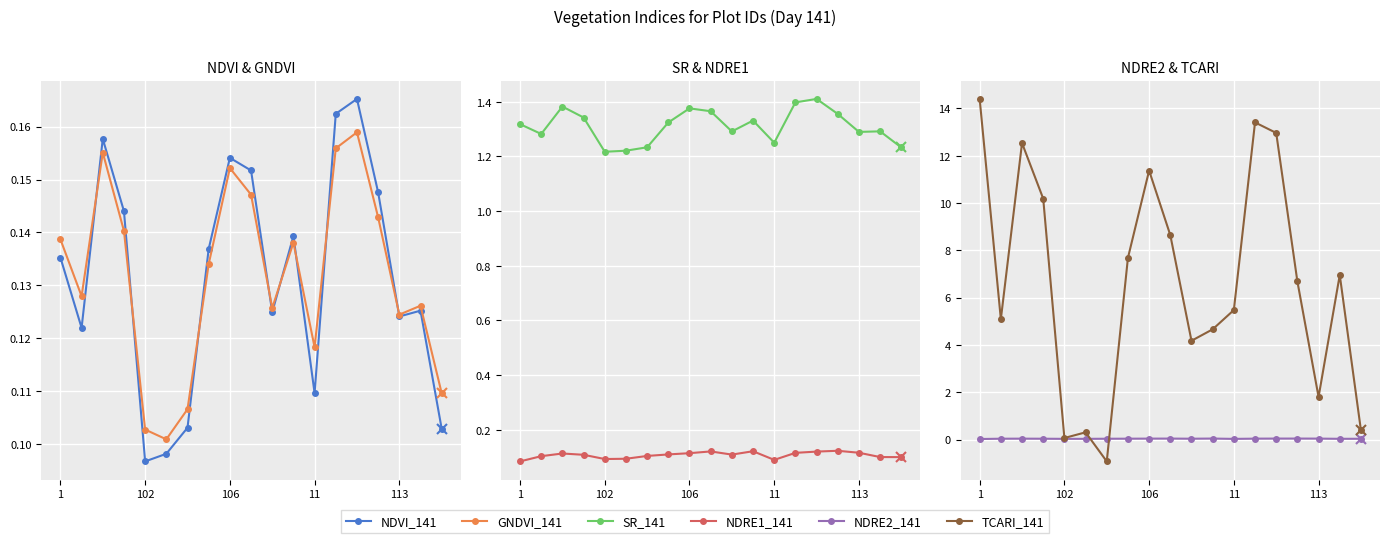

Reading right to left, what are all the values shown in this chart?

NDVI_141: 0.1	0.1	0.1	0.1	0.2	0.2	0.1	0.1	0.1	0.2	0.2	0.1	0.1	0.1	0.1	0.1	0.2	0.1	0.1
GNDVI_141: 0.1	0.1	0.1	0.1	0.2	0.2	0.1	0.1	0.1	0.1	0.2	0.1	0.1	0.1	0.1	0.1	0.2	0.1	0.1
SR_141: 1.2	1.3	1.3	1.4	1.4	1.4	1.3	1.3	1.3	1.4	1.4	1.3	1.2	1.2	1.2	1.3	1.4	1.3	1.3
NDRE1_141: 0.1	0.1	0.1	0.1	0.1	0.1	0.1	0.1	0.1	0.1	0.1	0.1	0.1	0.1	0.1	0.1	0.1	0.1	0.1
NDRE2_141: 0.0	0.0	0.0	0.0	0.0	0.0	0.0	0.0	0.0	0.0	0.0	0.0	0.0	0.0	0.0	0.0	0.0	0.0	0.0
TCARI_141: 0.4	7.0	1.8	6.7	13.0	13.4	5.5	4.7	4.2	8.6	11.4	7.7	-0.9	0.3	0.1	10.2	12.5	5.1	14.4